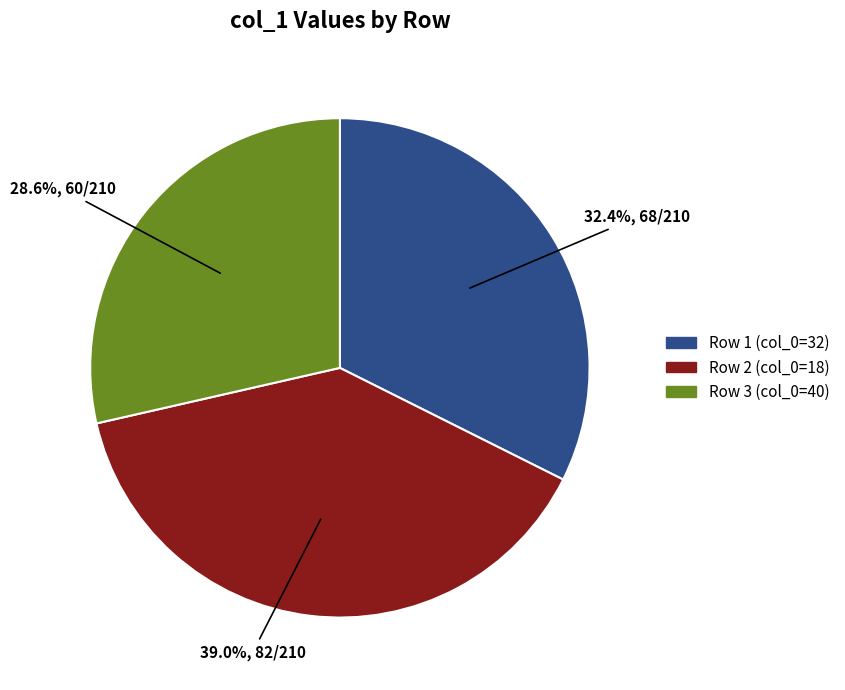

Does any single category account for the majority?

No